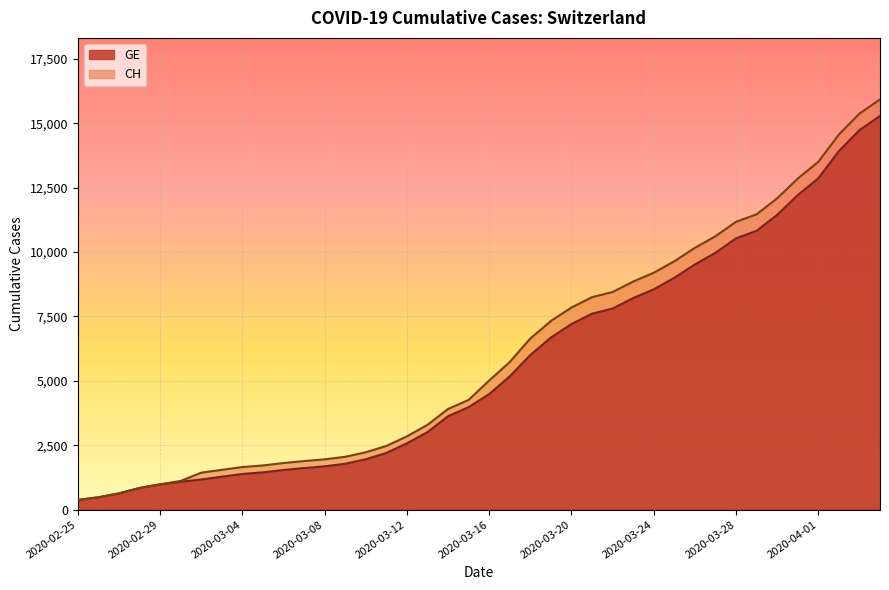

The value of GE at 2020-03-04 is 571. True or false?

False